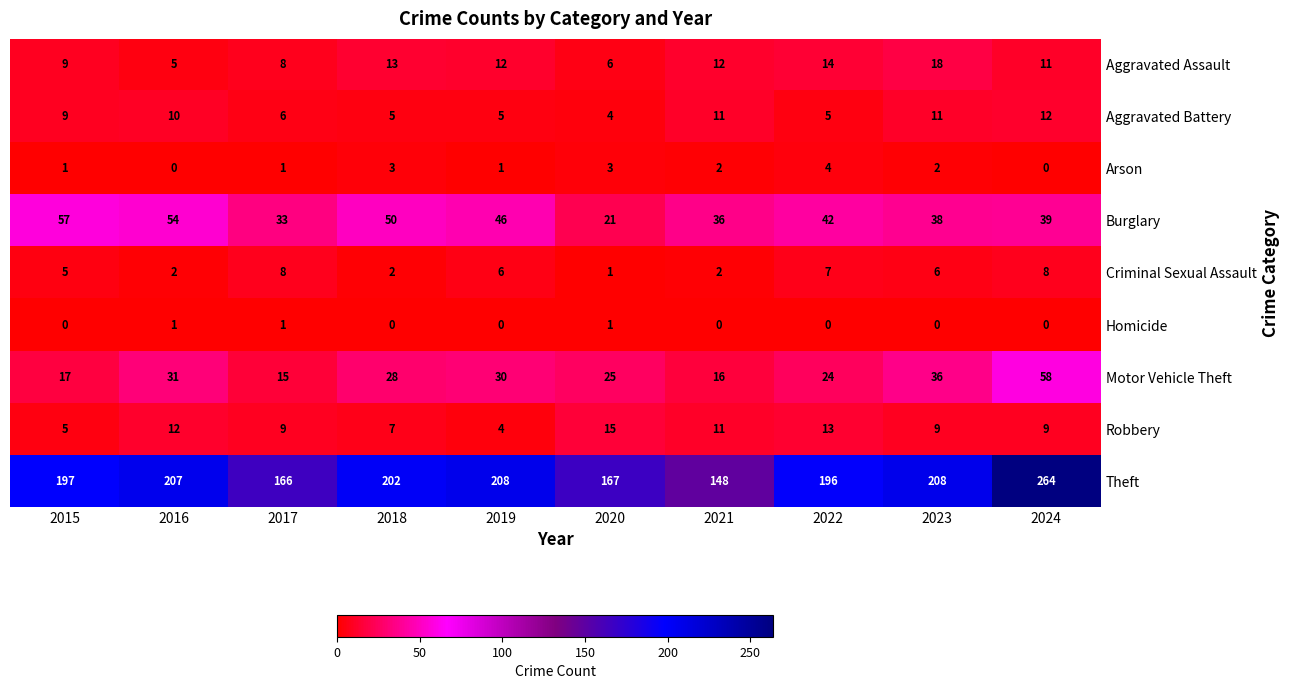

What is the maximum value for Arson?

4